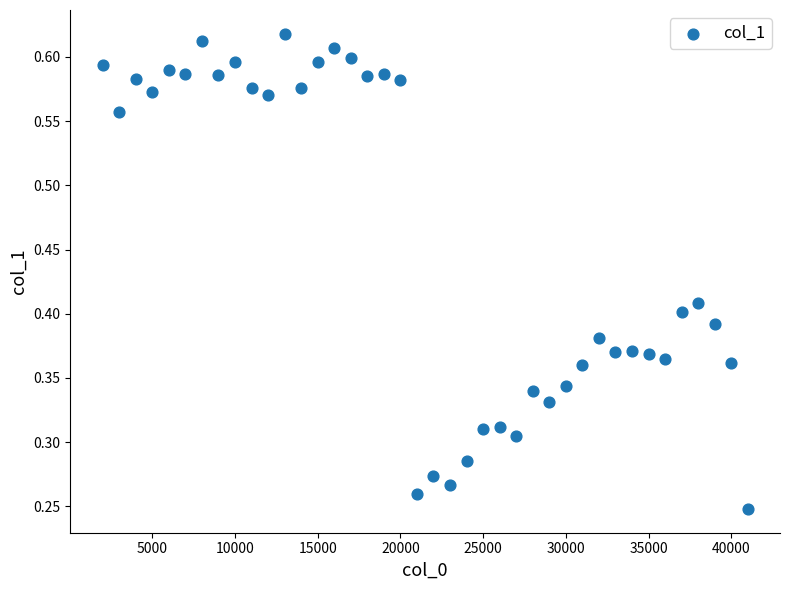

What is the range of X values (max minus min)?

39000.0